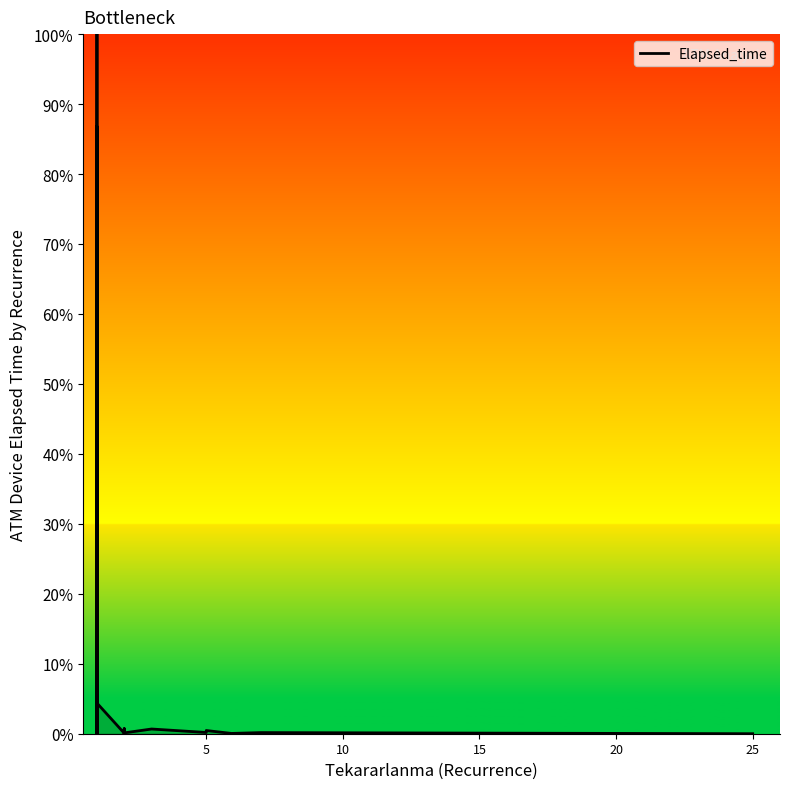

True or false: the data has more than 1 interior local peaks.

True